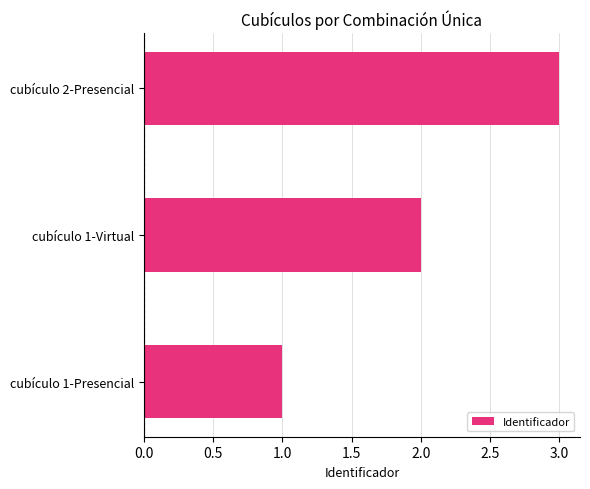

True or false: the data shows 1 at cubículo 1-Presencial.

True